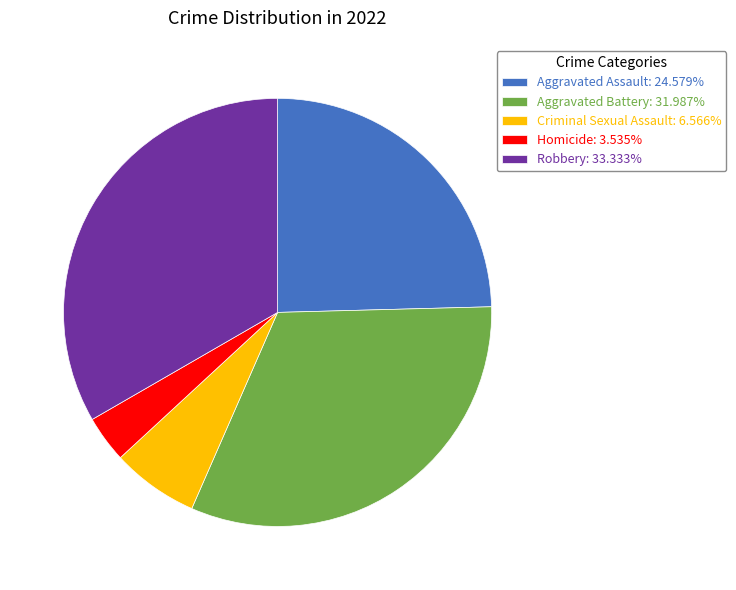

What is the ratio of the value at Robbery: 33.333% to the value at Aggravated Assault: 24.579%?

1.4